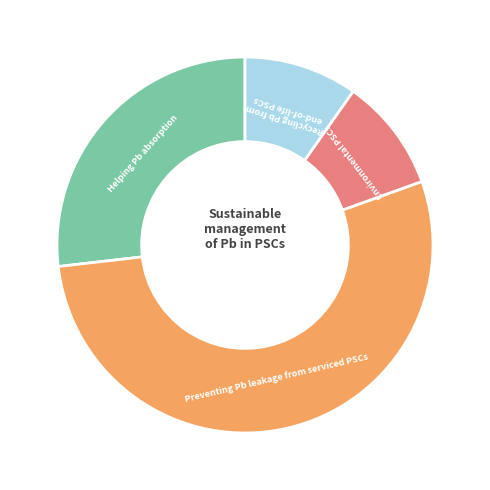

Is there any slice that represents more than half of the pie?

Yes